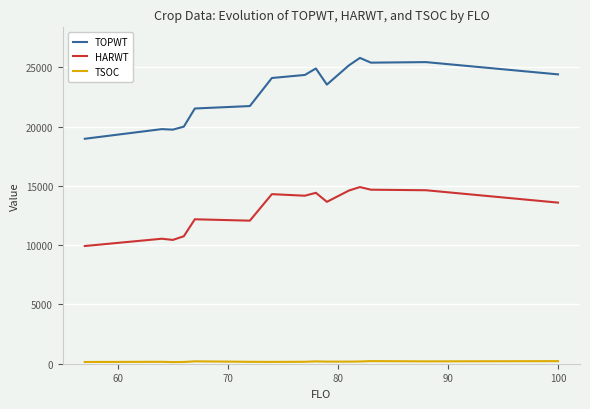

What is the smallest value displayed?

137